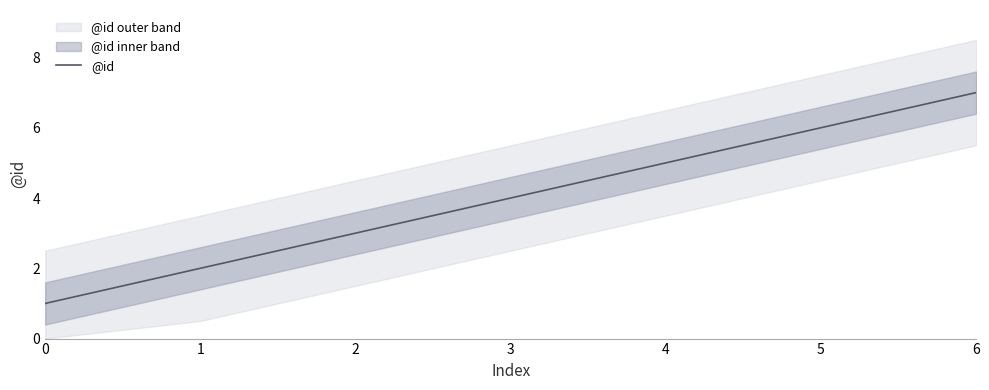

At which label does the data first exceed 4?

4